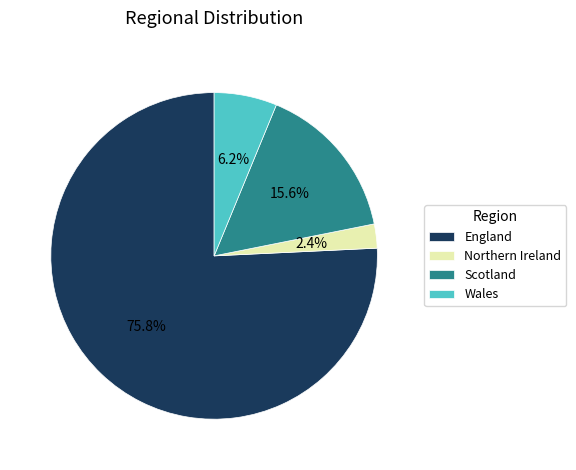

What is the largest slice in the pie chart?

England